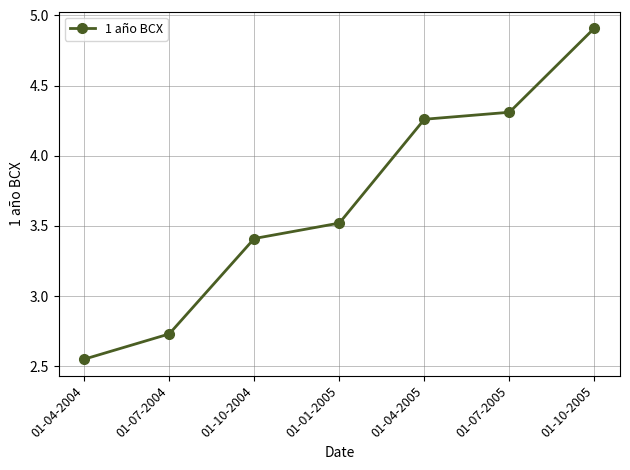

Between 01-04-2004 and 01-01-2005, which is larger?

01-01-2005